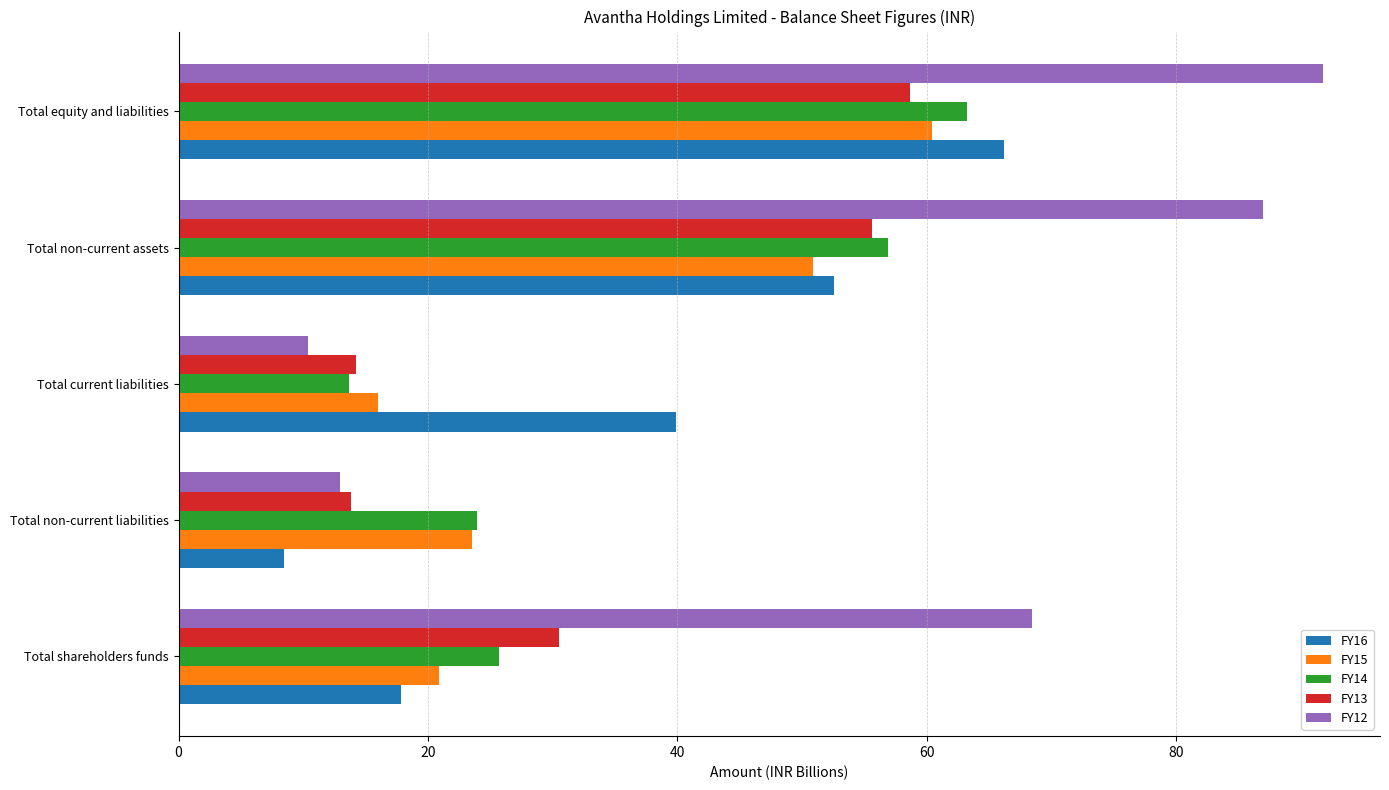

At how many categories does at least one series exceed 23?

5